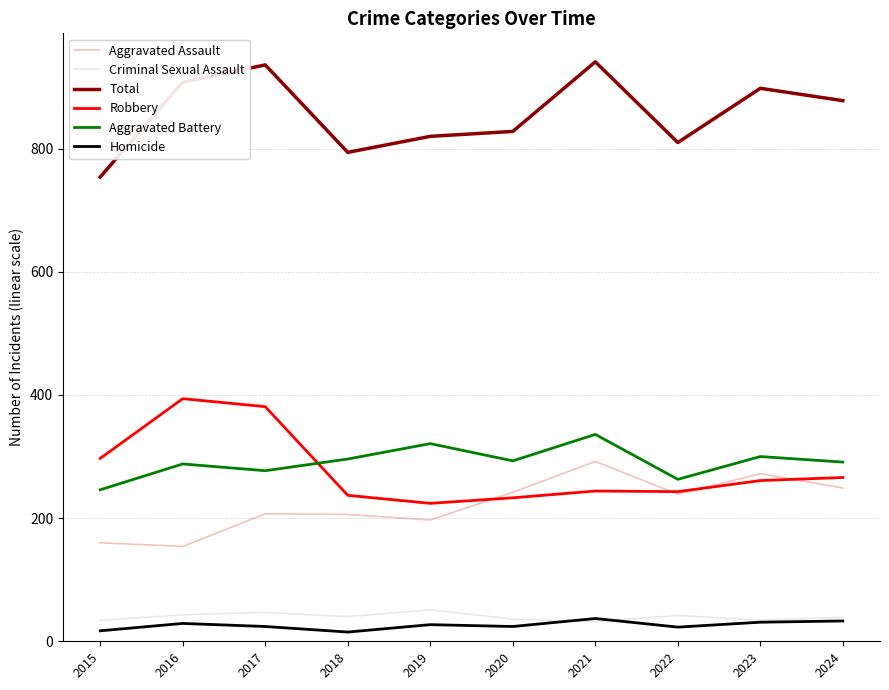

Is this an area chart (filled region under the line)?

No